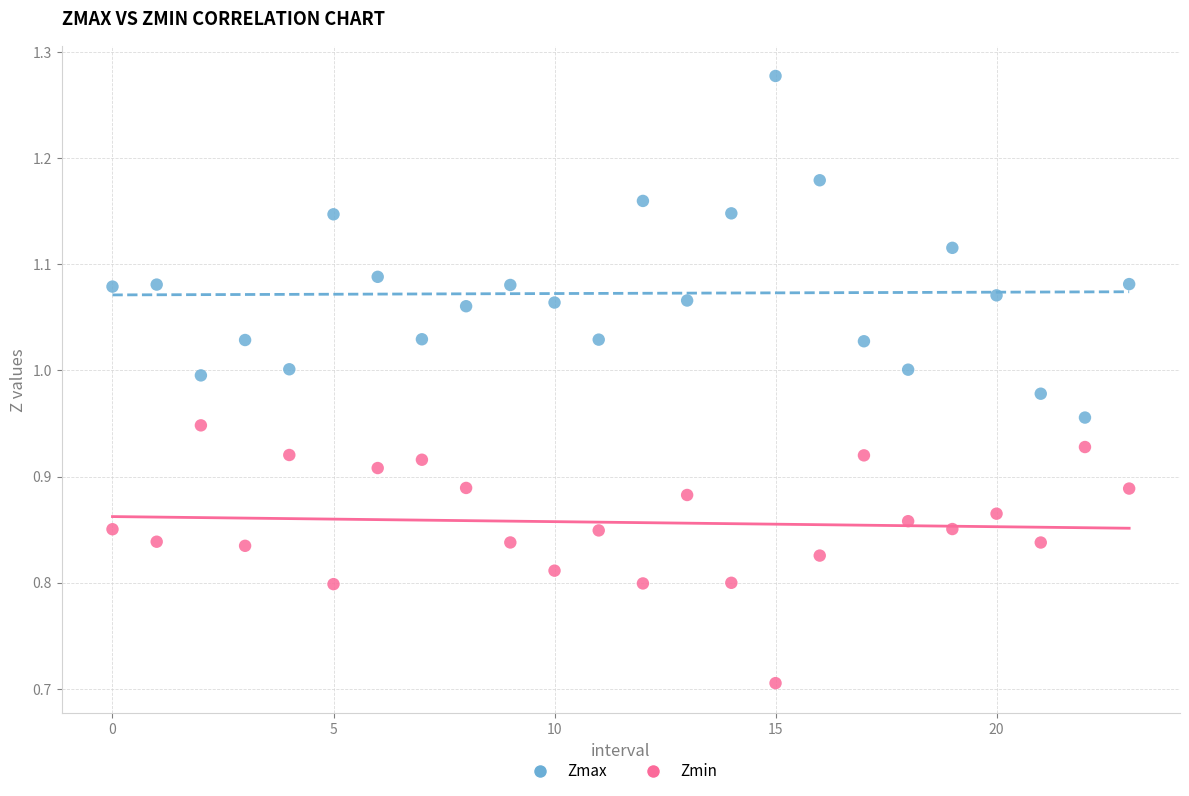

Which series reaches the maximum Y coordinate?

Zmax